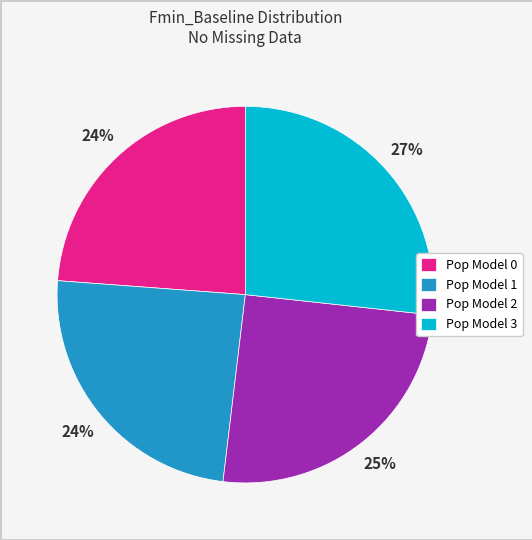

To the nearest percent, what is the difference between the largest and smallest slice percentages?

3%